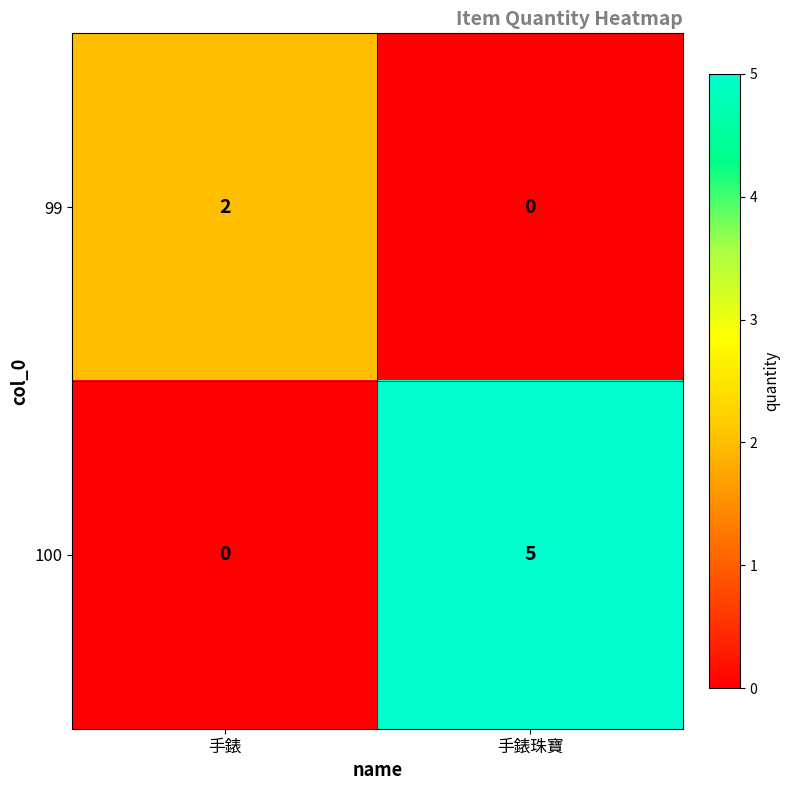

True or false: 99 has a value of 2 at 手錶.

True